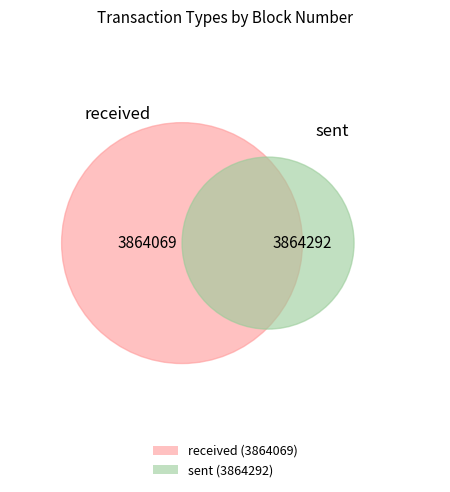

Is it true that received is 63% of the pie?

False